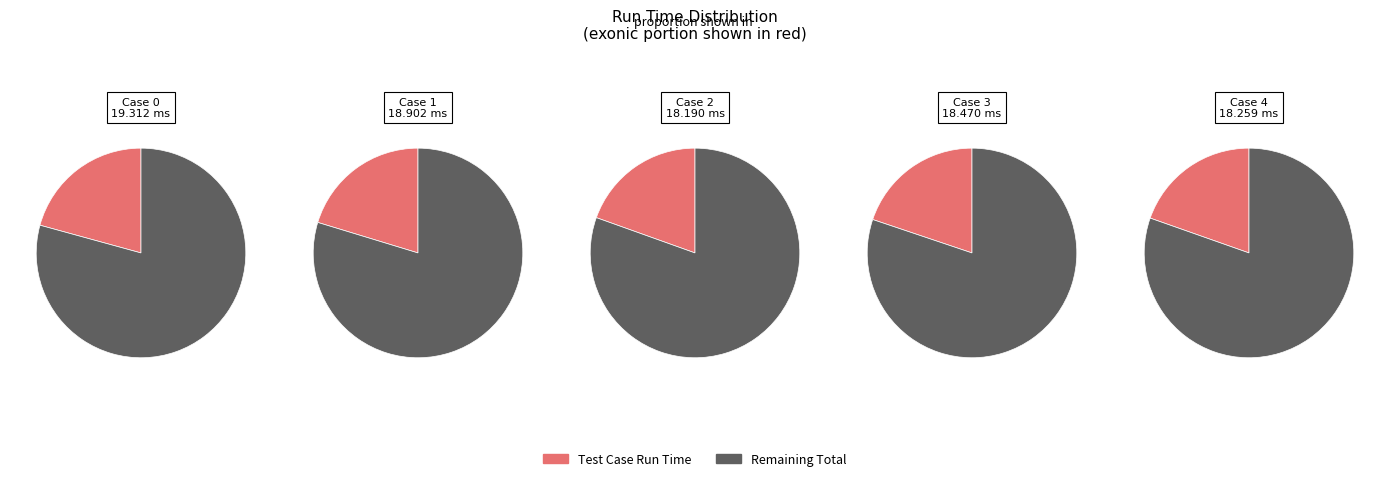

To the nearest percent, what percentage of the pie is Case 4?

20%